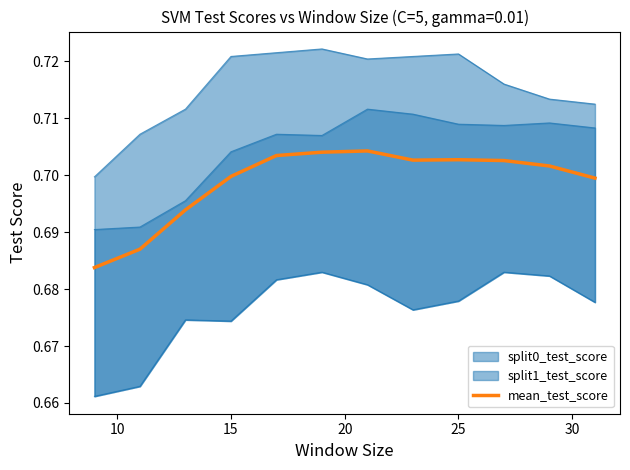

How many values are between 0 and 1?

12